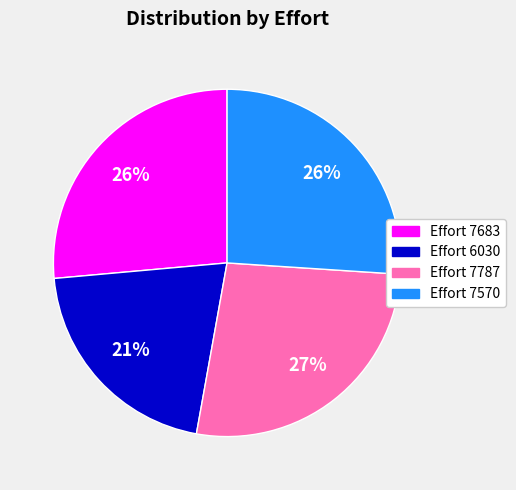

Does any single category account for the majority?

No